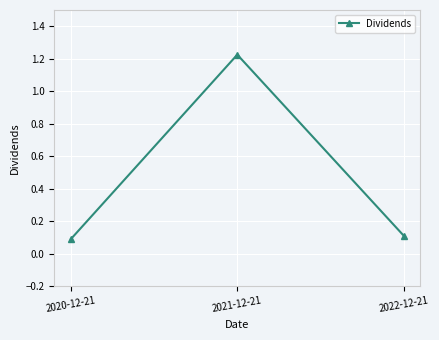

Which has a higher value, 2022-12-21 or 2020-12-21?

2022-12-21